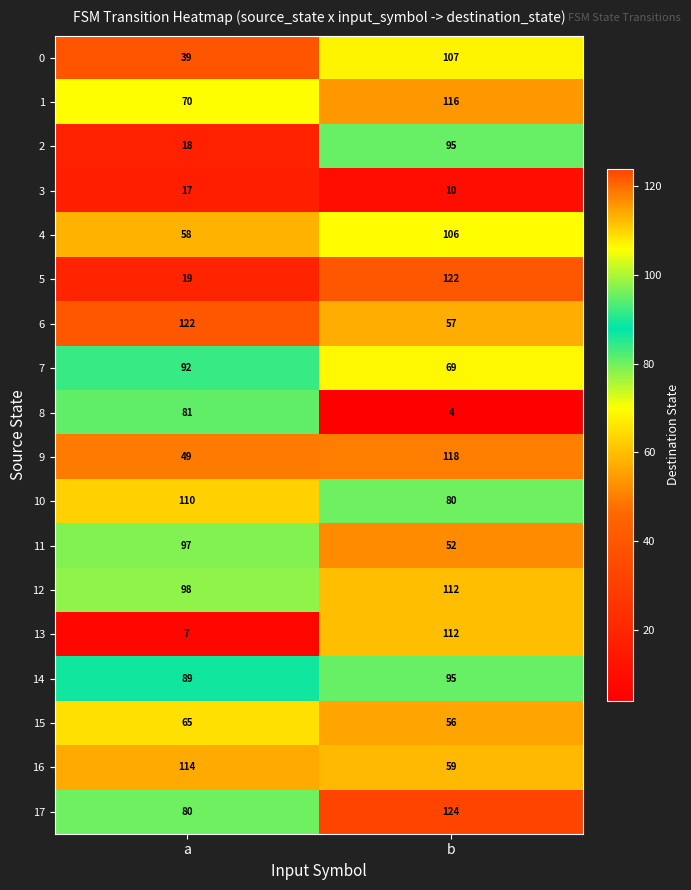

Is it true that 4 equals 106 at b?

True